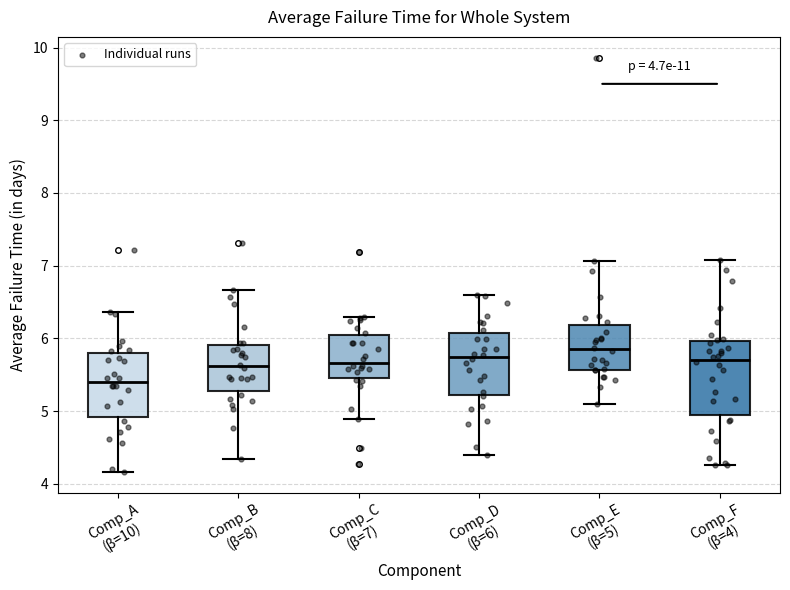

Which box has the lowest median line?

Comp_A (β=10)